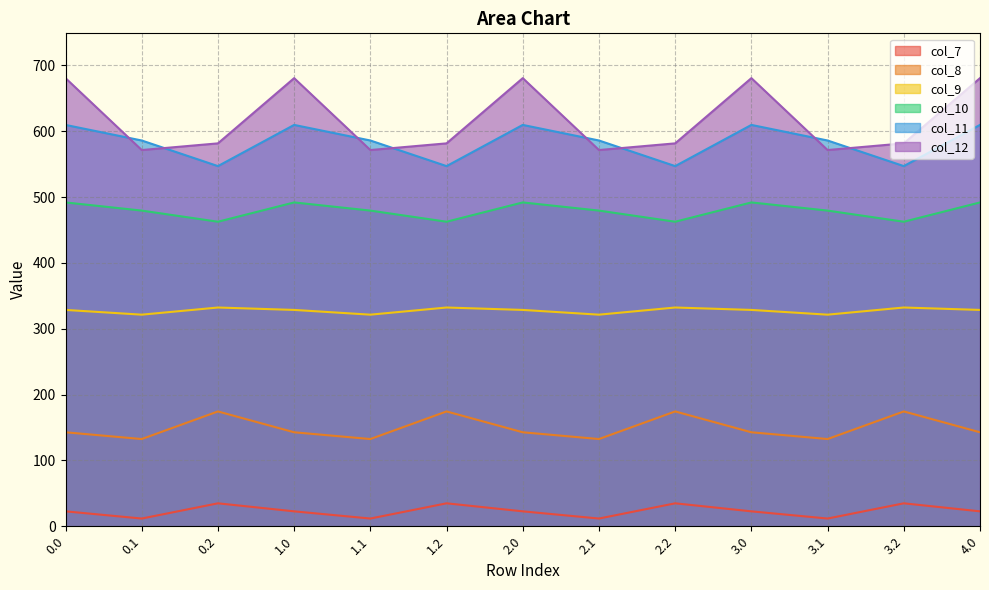

List the series in order of their peak value, lowest first.

col_7, col_8, col_9, col_10, col_11, col_12